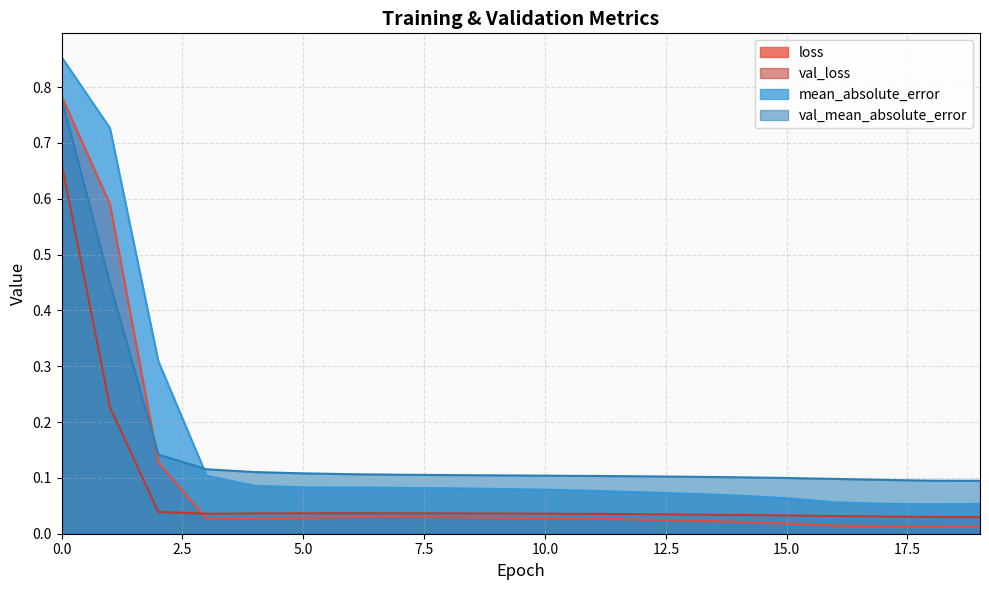

True or false: mean_absolute_error and loss cross at least once.

False